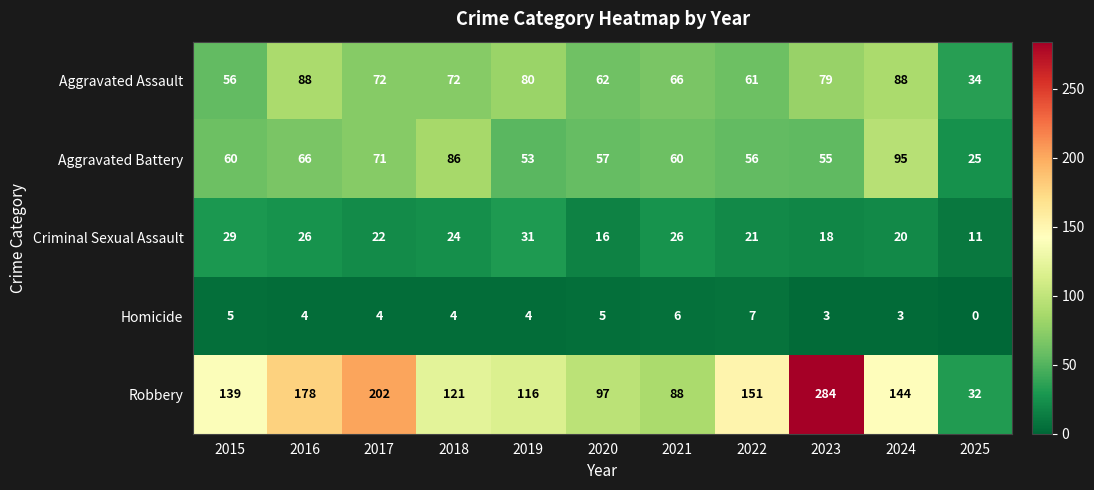

Which series has the largest total across all categories?

Robbery